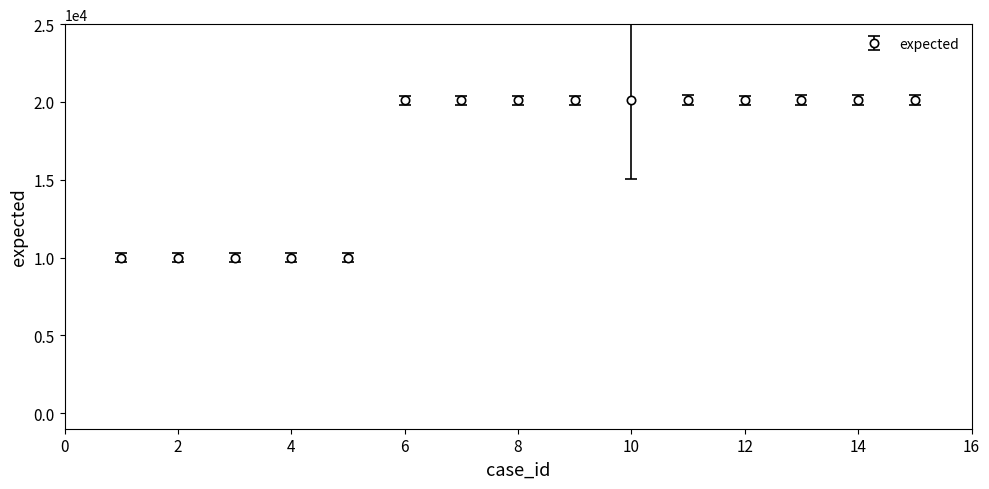

What is the average value?

16742